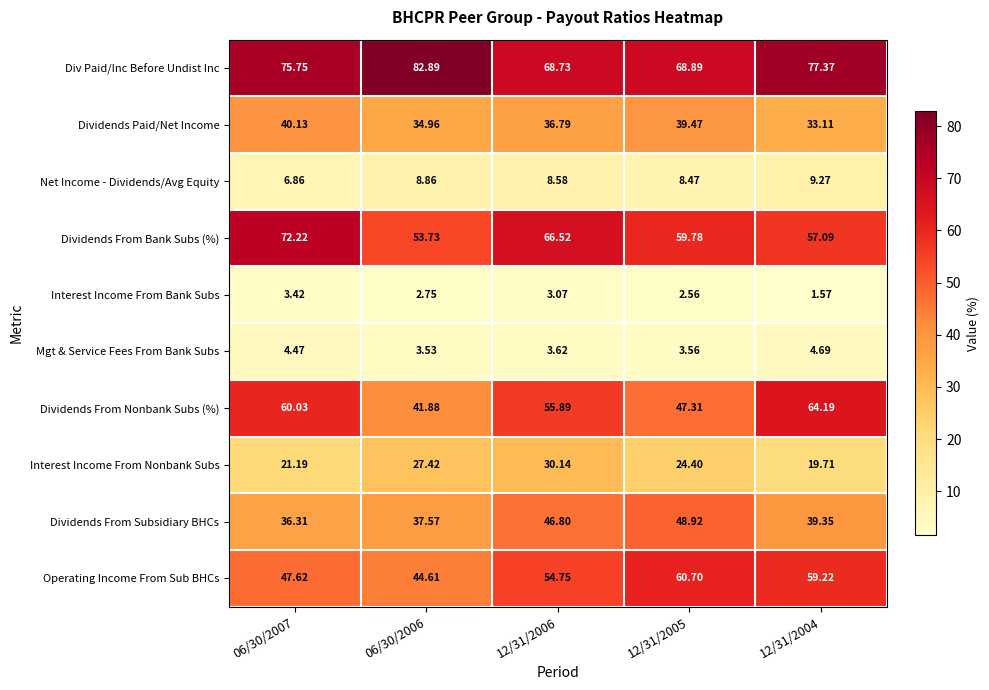

Which label corresponds to the smallest value in the chart?

12/31/2004